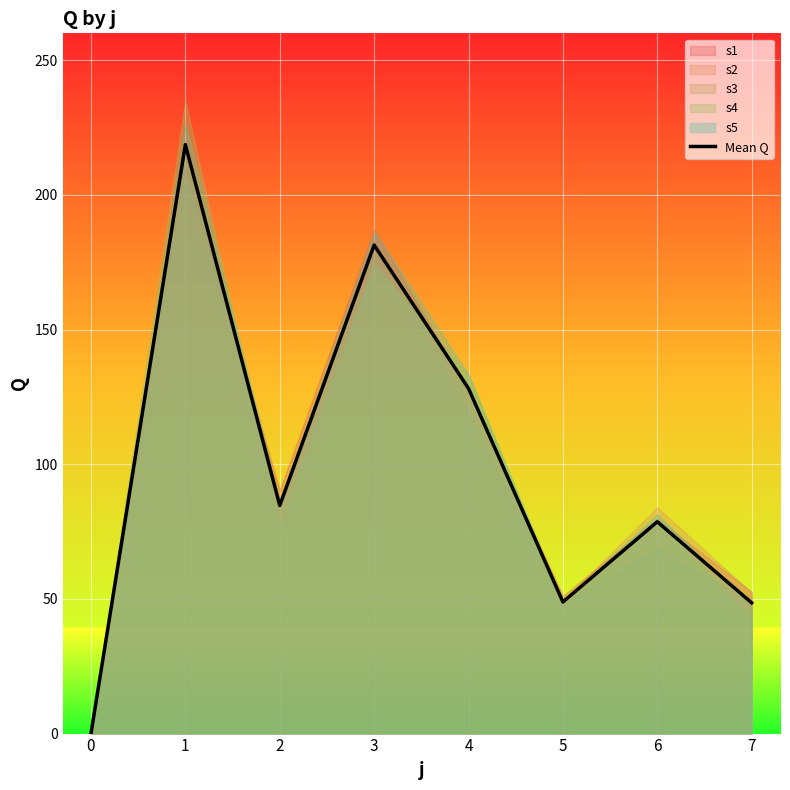

How many categories are shown in the chart?

8